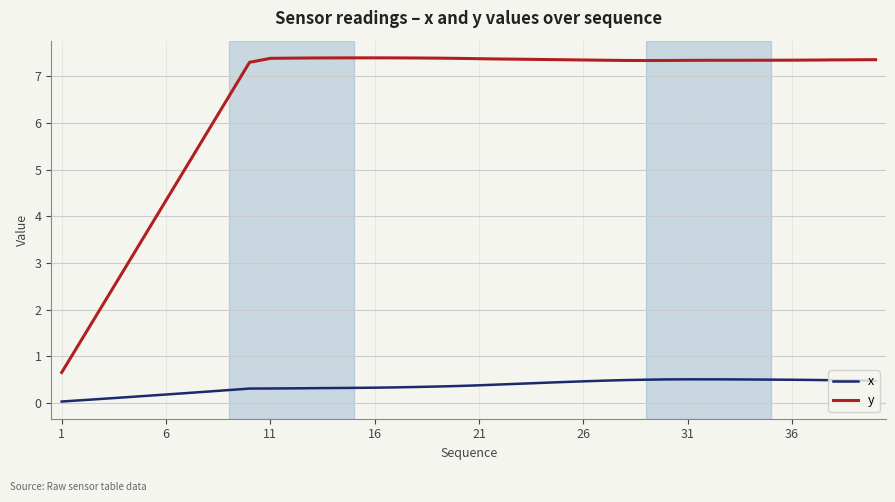

Which series has the largest total across all categories?

y